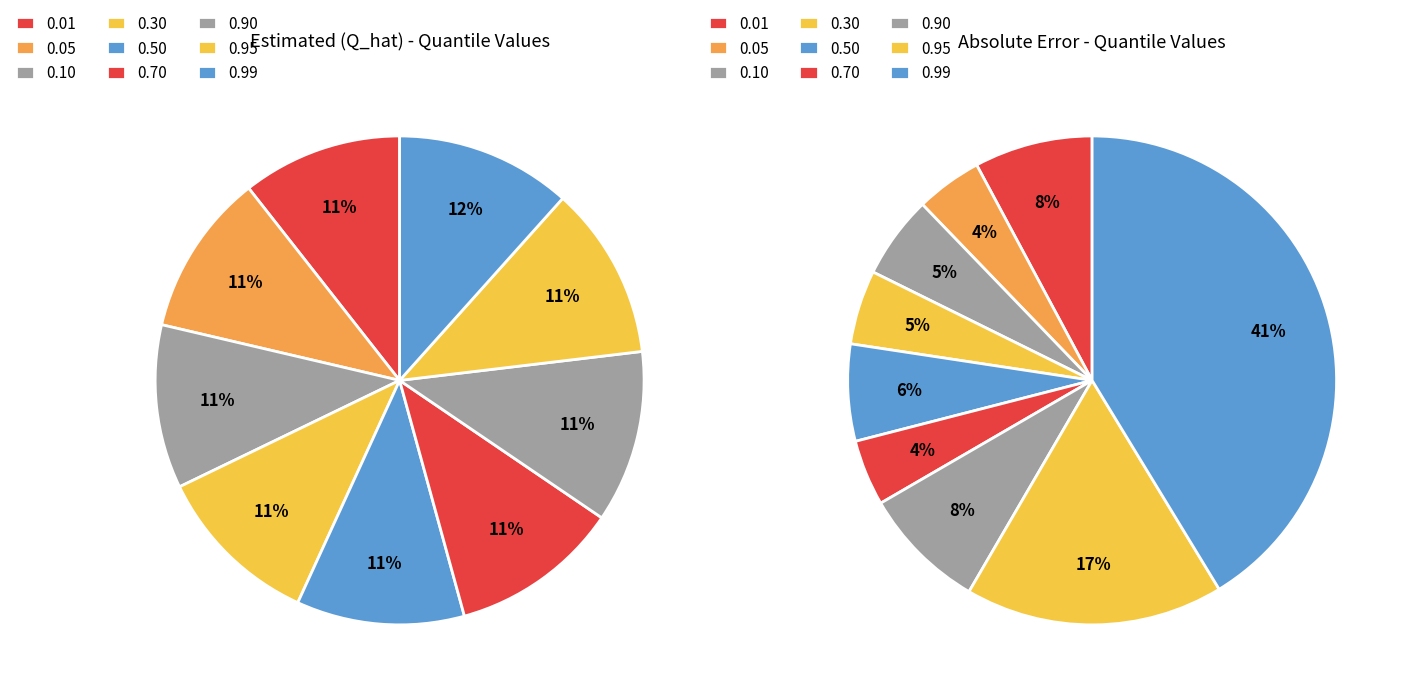

To the nearest percent, what percentage of the pie is 0.70?

4%